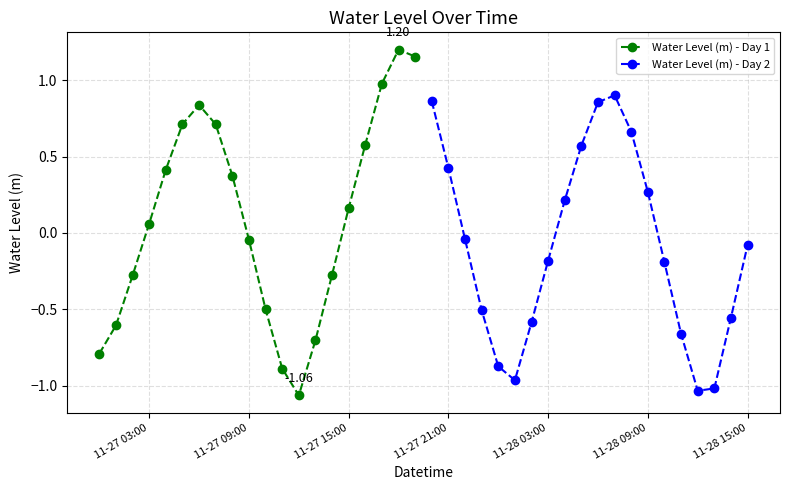

True or false: Water Level (m) - Day 1 has more than 0 points higher than both neighbors.

True